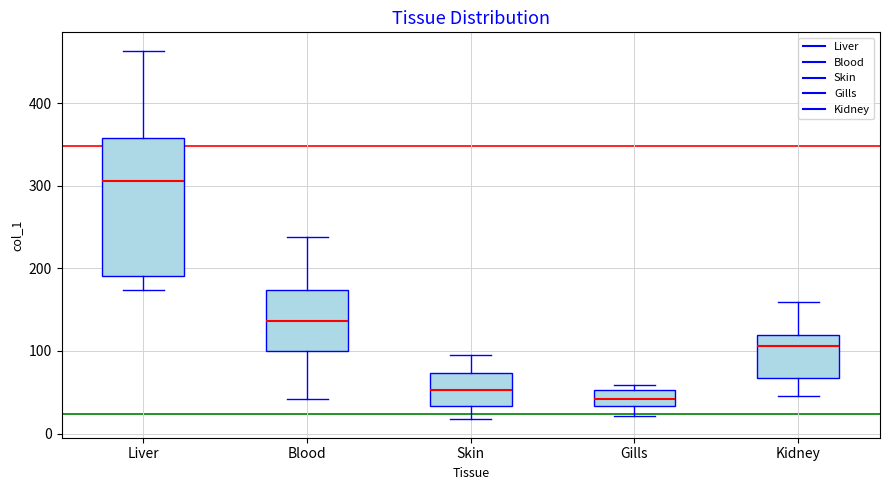

Reading left to right, transcribe this box plot: for each box, give where its median line is, the range the box spans, and where its two whiskers end, as read against the y-axis. The values are not printed on the chart, so give them approximately, as read against the axis.

Liver: median 310, box 190 to 360, whiskers 170 to 460
Blood: median 140, box 100 to 170, whiskers 40 to 240
Skin: median 50, box 30 to 70, whiskers 20 to 90
Gills: median 40, box 30 to 50, whiskers 20 to 60
Kidney: median 110, box 70 to 120, whiskers 50 to 160